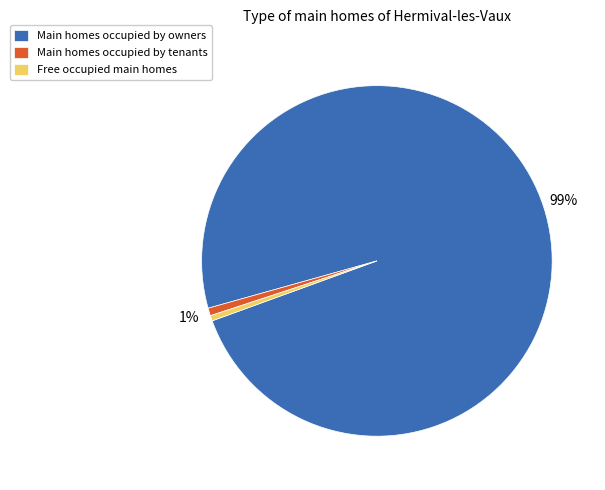

Do Main homes occupied by tenants and Free occupied main homes together represent more than half of the pie?

No